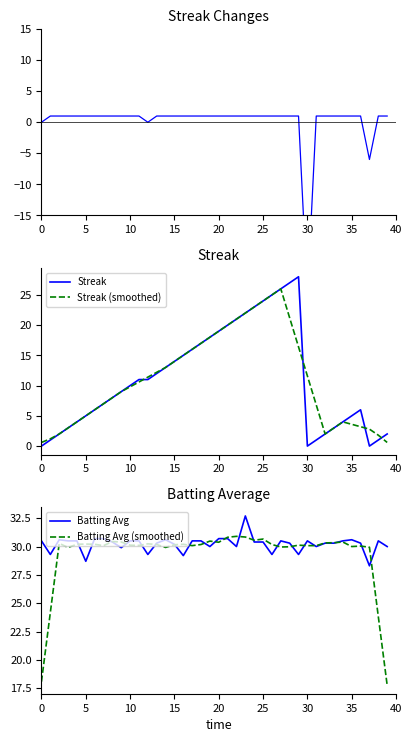

What is the highest value of the Streak (smoothed) series?

26.0